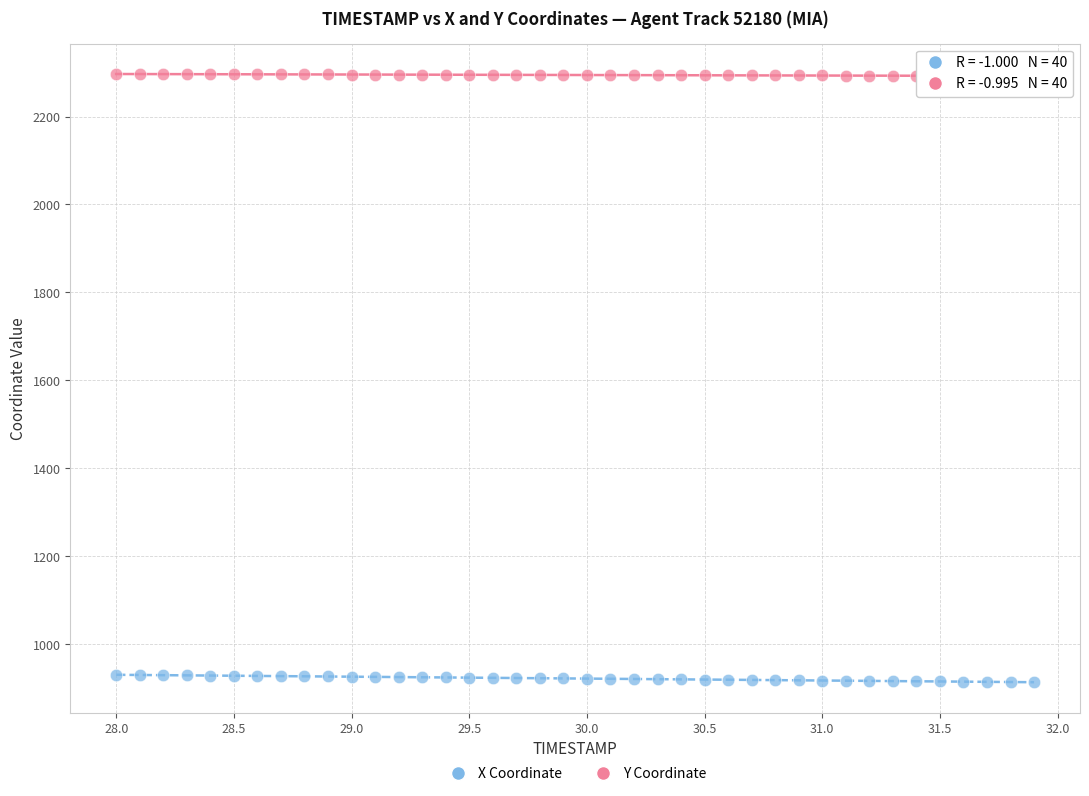

Across all data points, what is the range of X values (max minus min)?

3.9